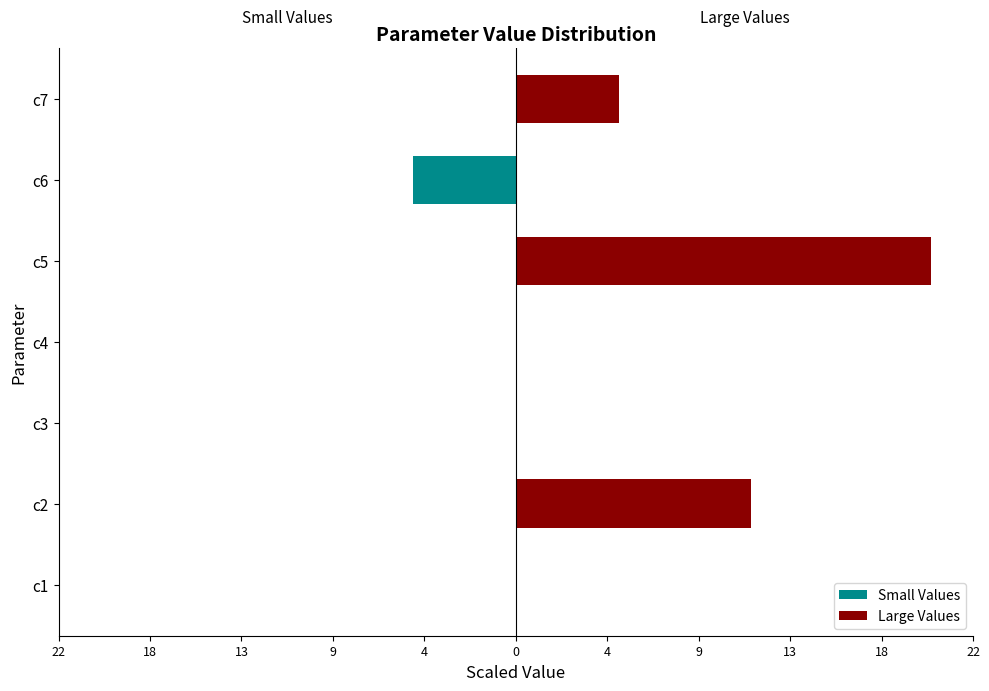

Which series has the widest spread of values?

Large Values